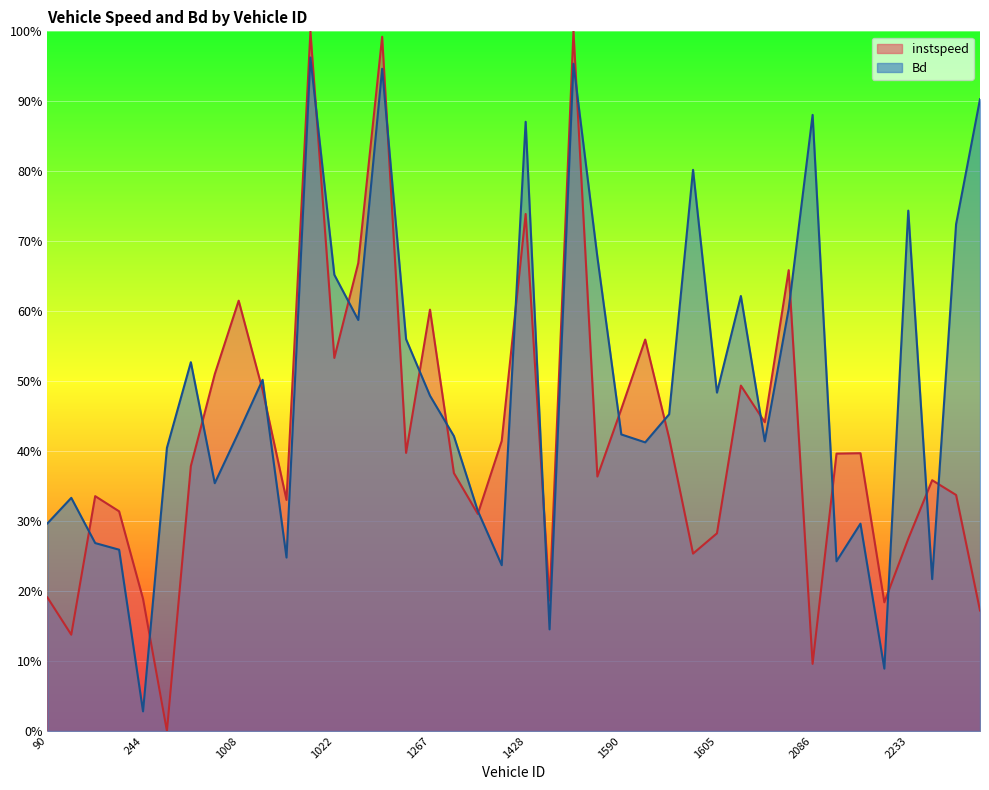

Does the chart display data point markers on the line(s)?

No